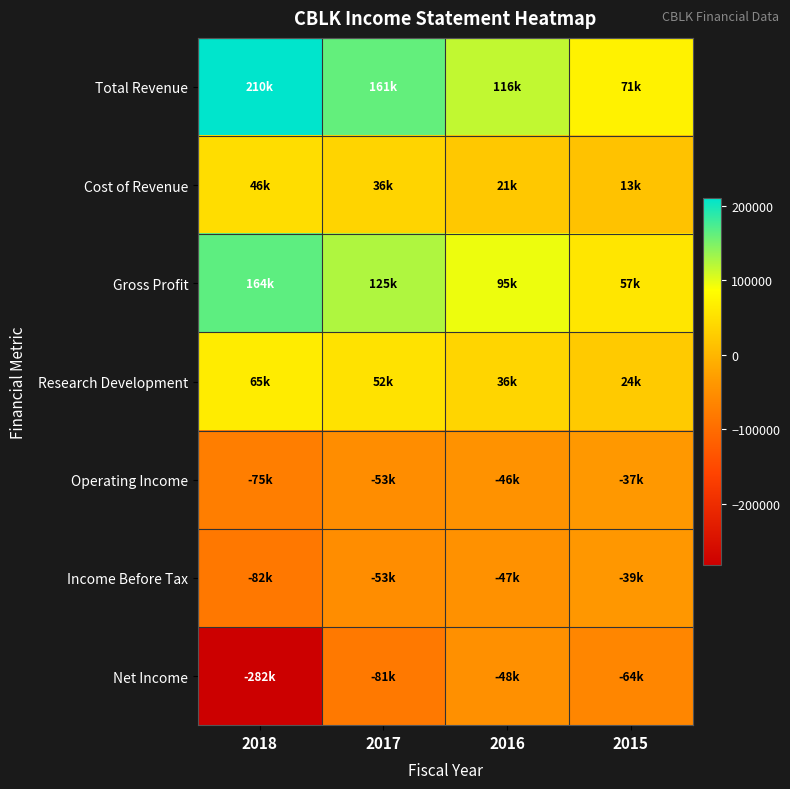

What is the minimum value shown in the chart?

-281500